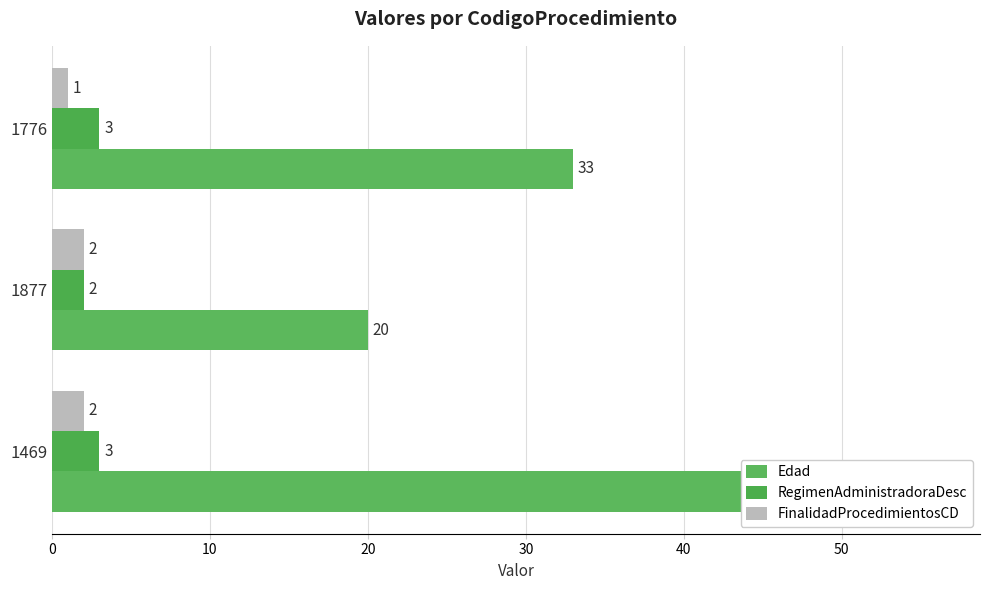

How many data points does each series have?

3